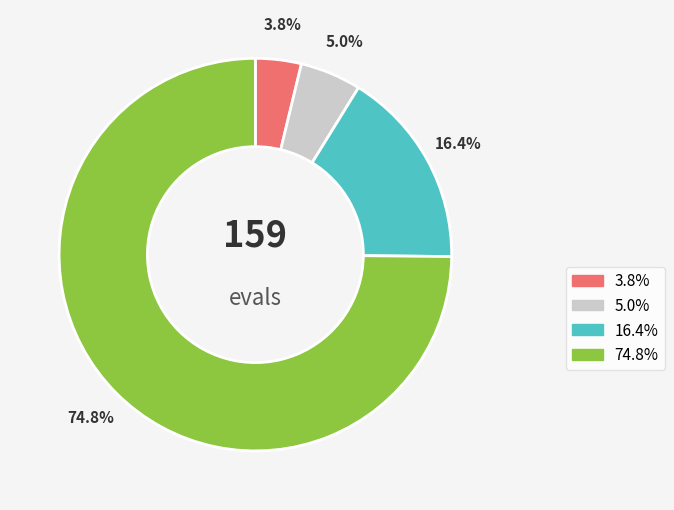

Is there a majority slice in this chart?

Yes